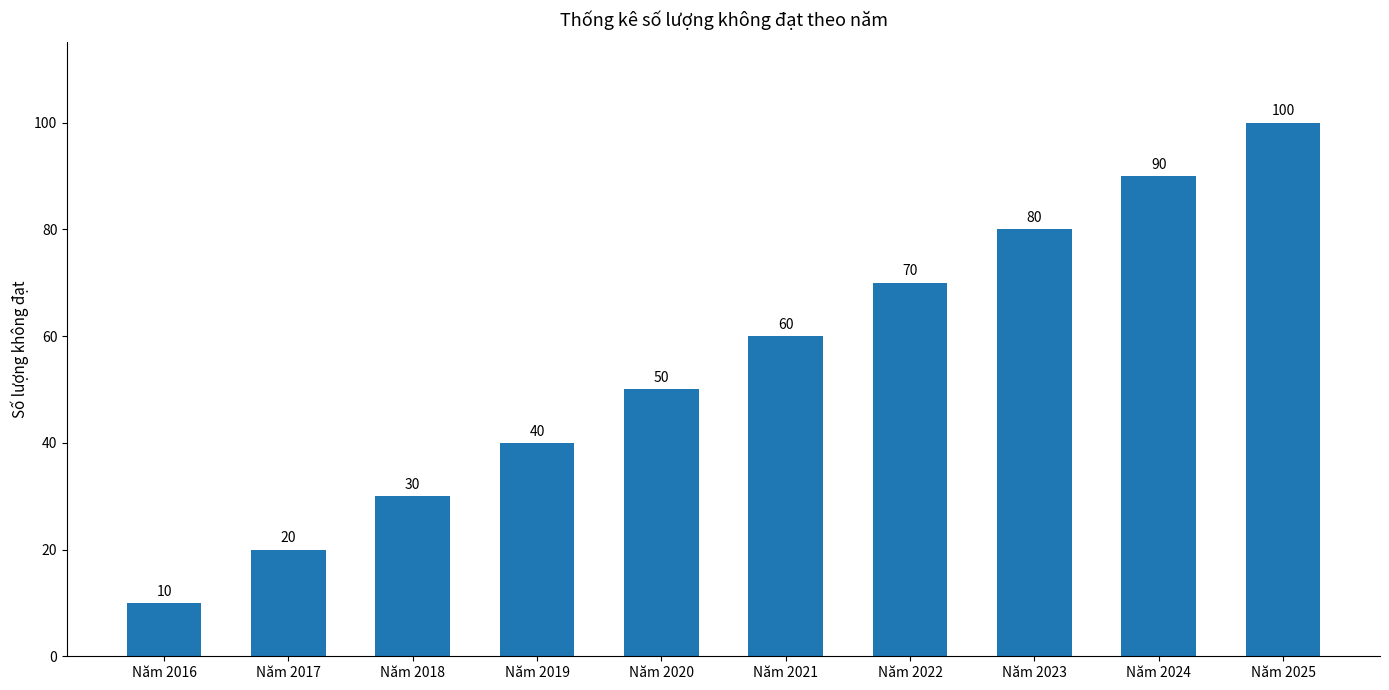

What is the maximum value shown in the chart?

100